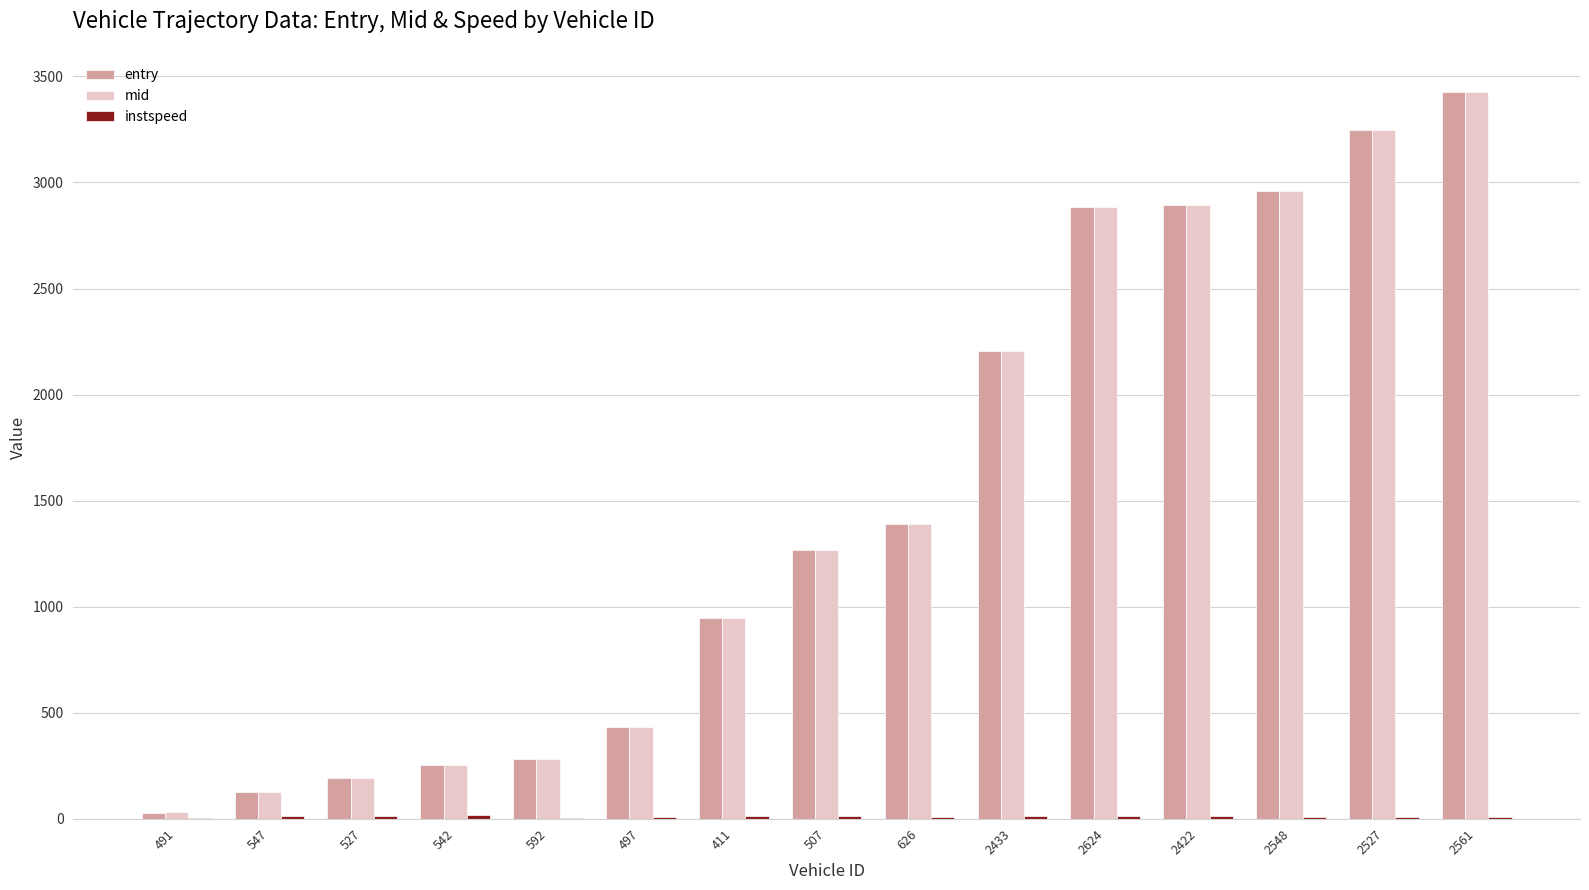

What is the sum of the mid values at 2624 and 2422?

5778.4